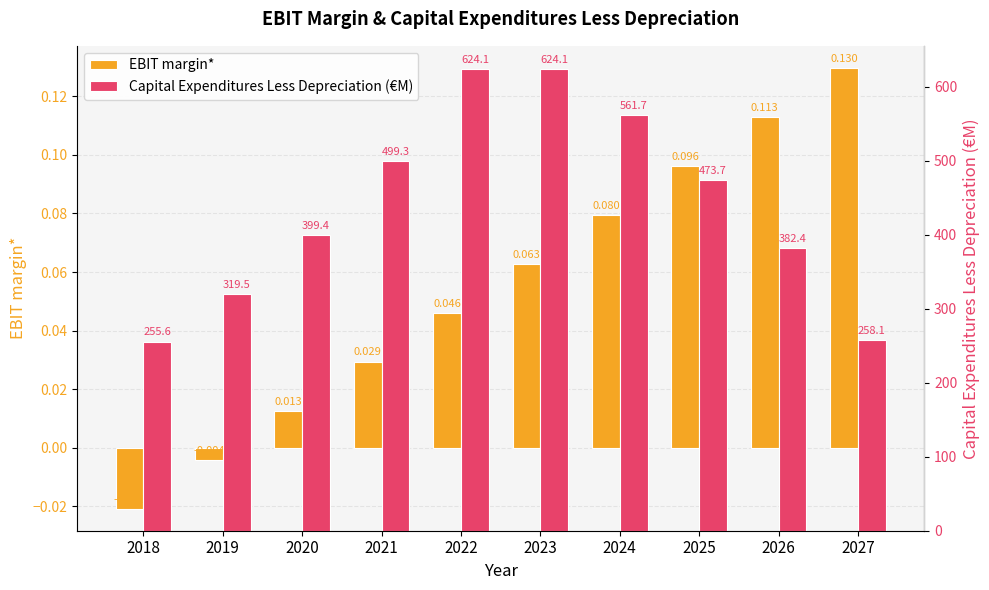

What are all the series names shown in the legend?

EBIT margin*, Capital Expenditures Less Depreciation (€M)